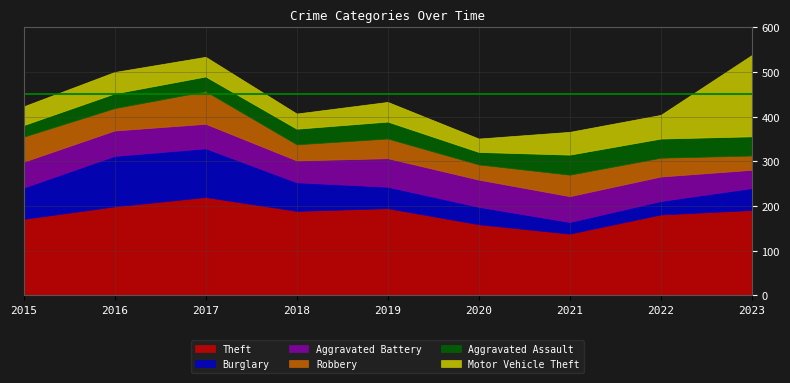

What is the sum of the Robbery values at 2023 and 2018?

68